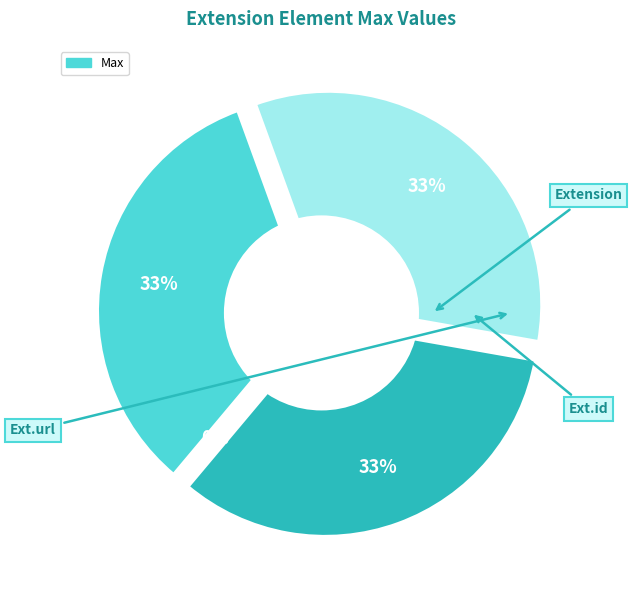

Count the number of slices in the pie.

4